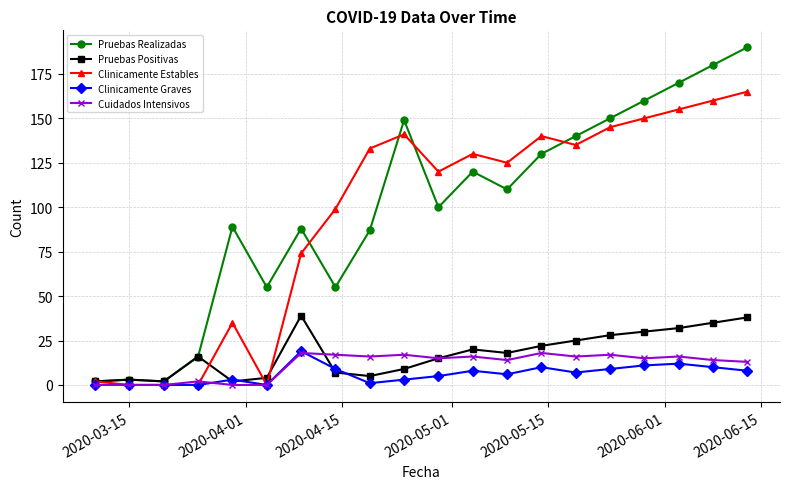

Does the chart have visible grid lines?

Yes